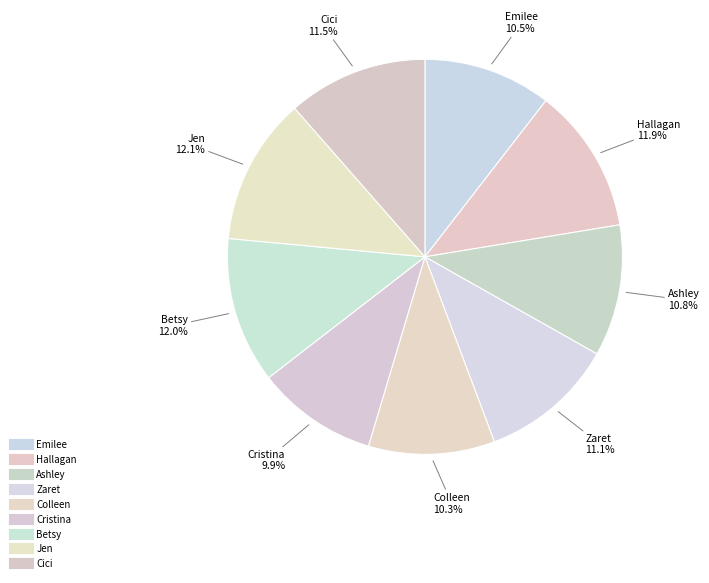

Count the number of slices in the pie.

9